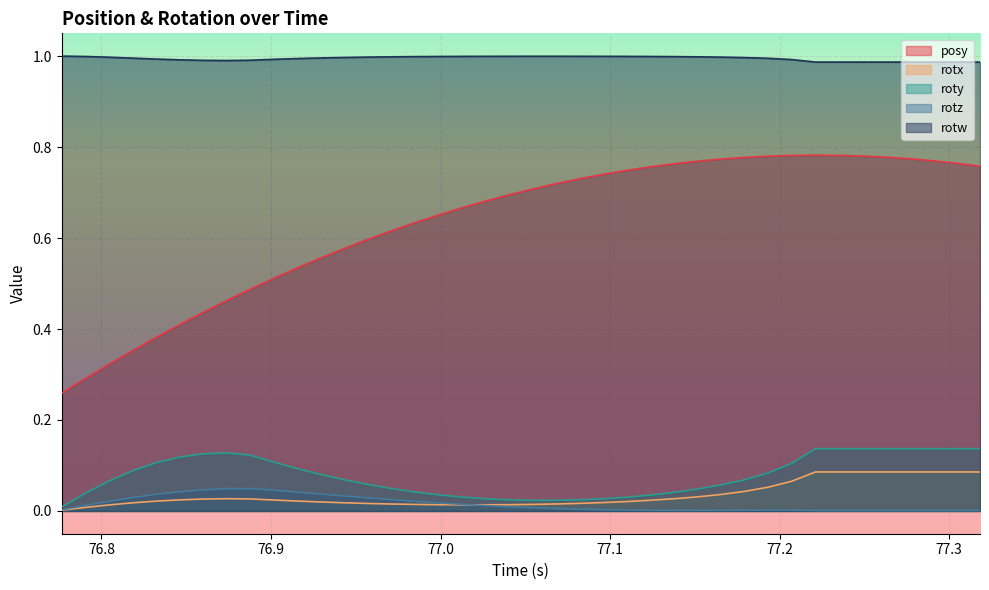

What is the difference between the maximum and minimum values in the rotx series?

0.1